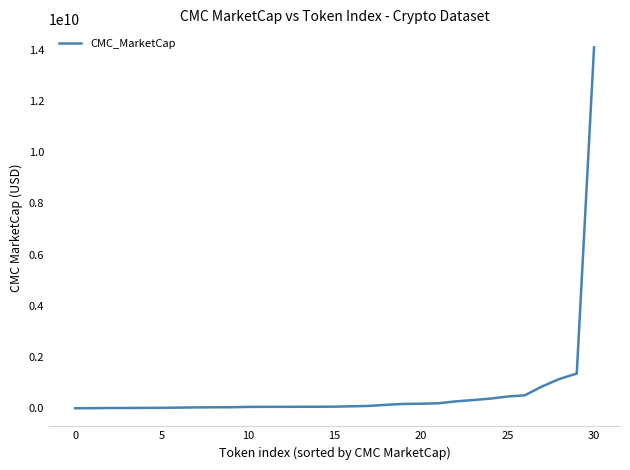

What is the difference between the maximum and minimum values?

14081105239.7